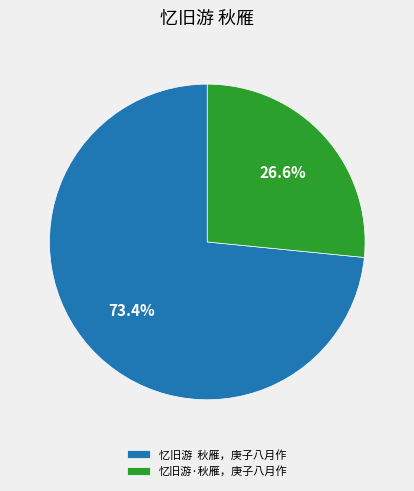

What is the smallest slice in the pie chart?

忆旧游·秋雁，庚子八月作